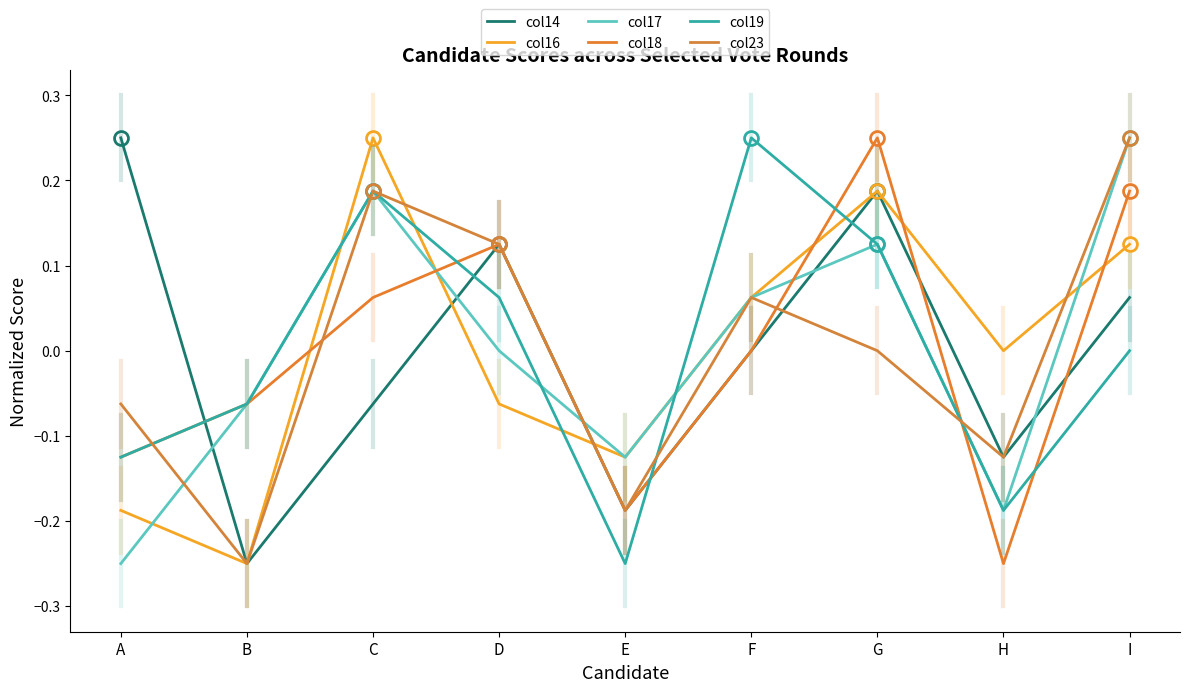

Reading left to right, extract all data points from this chart.

col14: 0.2	-0.2	-0.1	0.1	-0.2	0.0	0.2	-0.1	0.1
col16: -0.2	-0.2	0.2	-0.1	-0.1	0.1	0.2	0.0	0.1
col17: -0.2	-0.1	0.2	0.0	-0.1	0.1	0.1	-0.2	0.2
col18: -0.1	-0.1	0.1	0.1	-0.2	0.0	0.2	-0.2	0.2
col19: -0.1	-0.1	0.2	0.1	-0.2	0.2	0.1	-0.2	0.0
col23: -0.1	-0.2	0.2	0.1	-0.2	0.1	0.0	-0.1	0.2